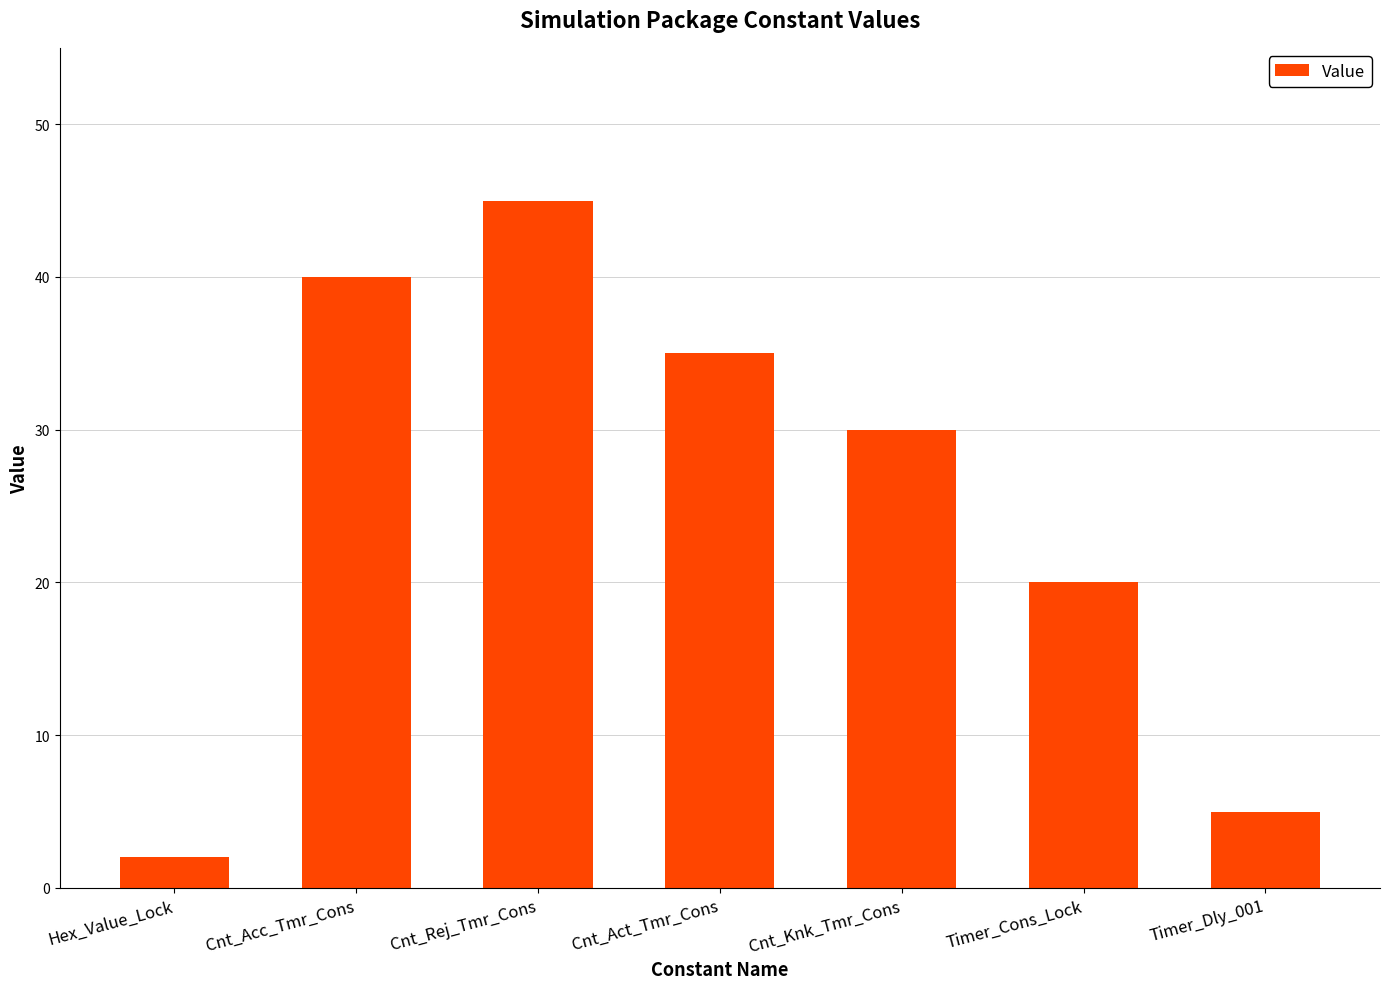

Reading right to left, what are all the values shown in this chart?

5	20	30	35	45	40	2